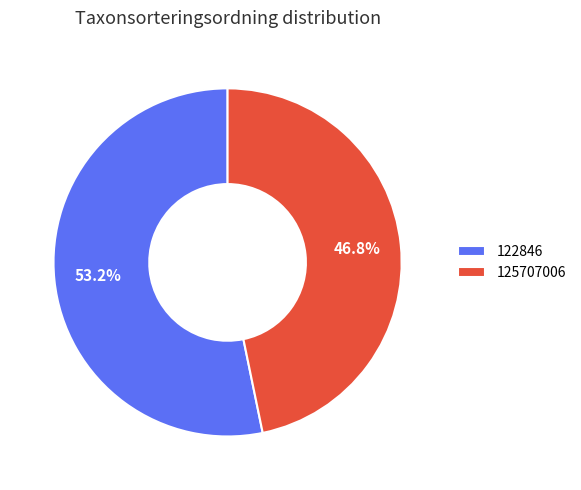

Does any single category account for the majority?

Yes